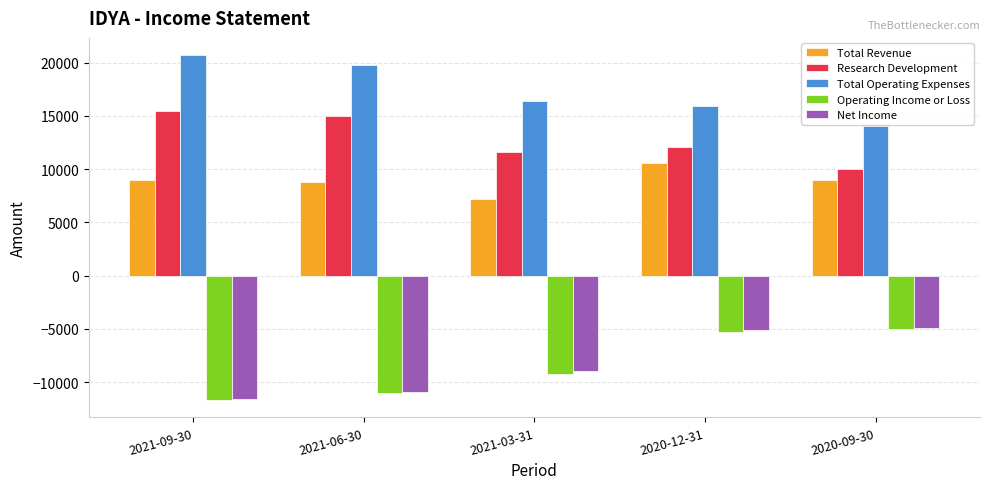

Reading left to right, transcribe all the data shown in this chart.

Total Revenue: 9000	8800	7200	10600	9000
Research Development: 15500	15000	11600	12100	10000
Total Operating Expenses: 20700	19800	16400	15900	14000
Operating Income or Loss: -11700	-11000	-9200	-5300	-5000
Net Income: -11600	-10900	-9000	-5100	-4900